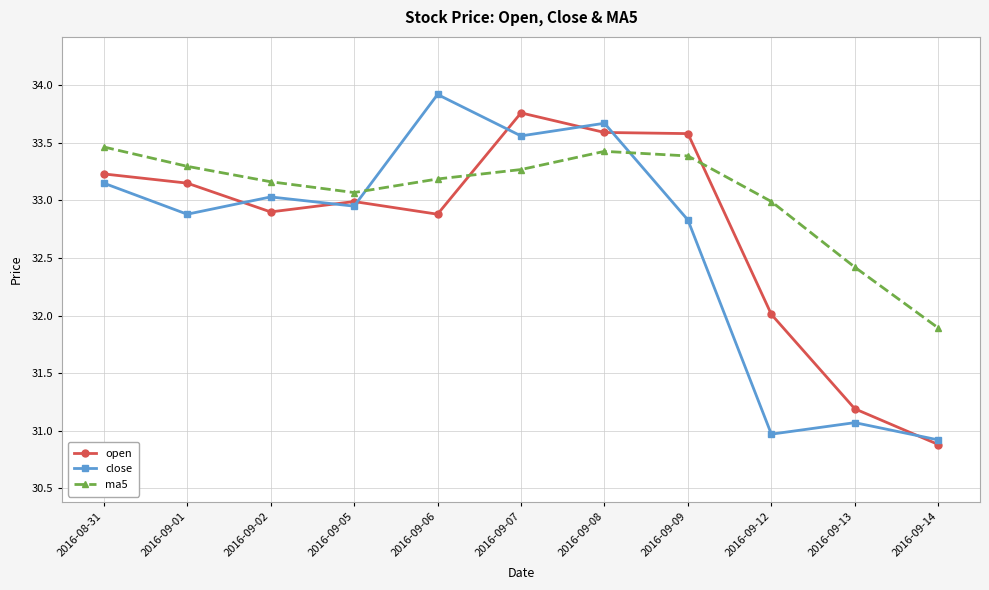

At which label does ma5 first exceed 33?

2016-08-31